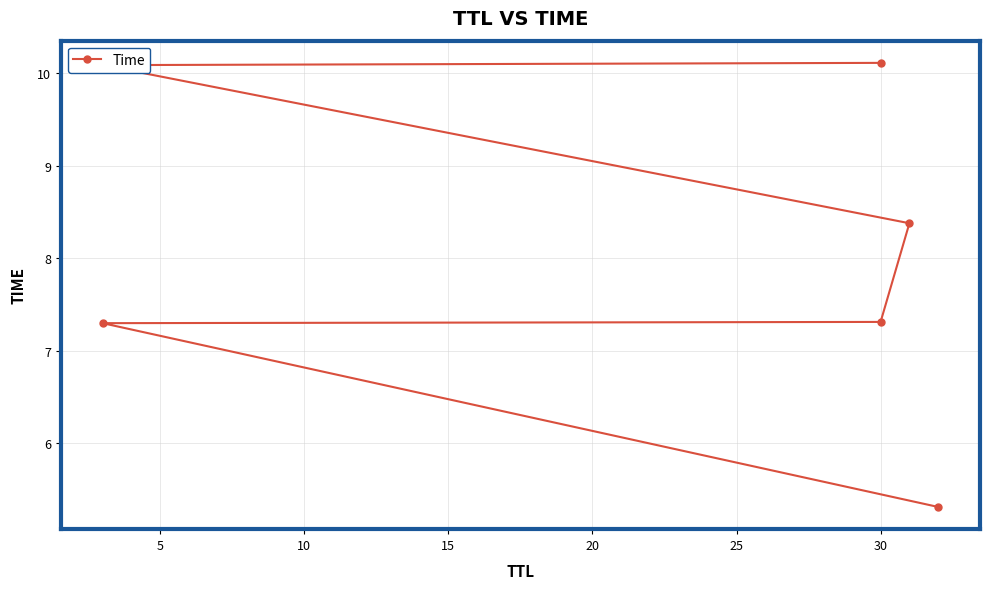

The chart shows a value of 11.8 at 5. True or false?

False